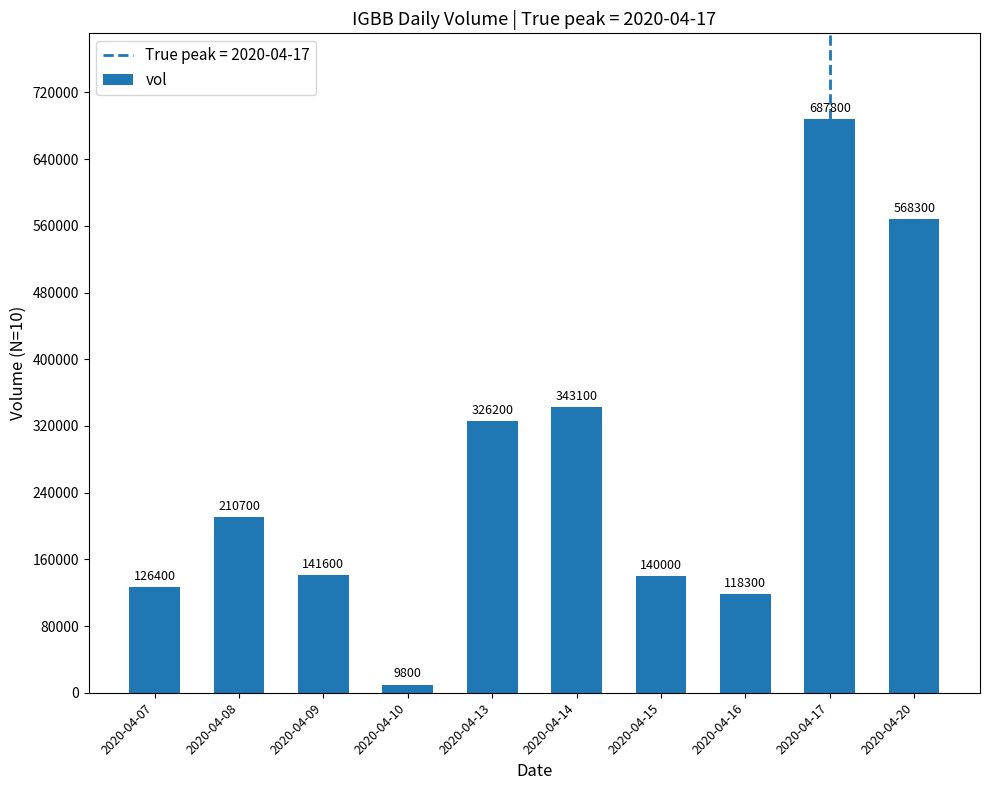

Which label corresponds to the smallest value in the chart?

2020-04-10